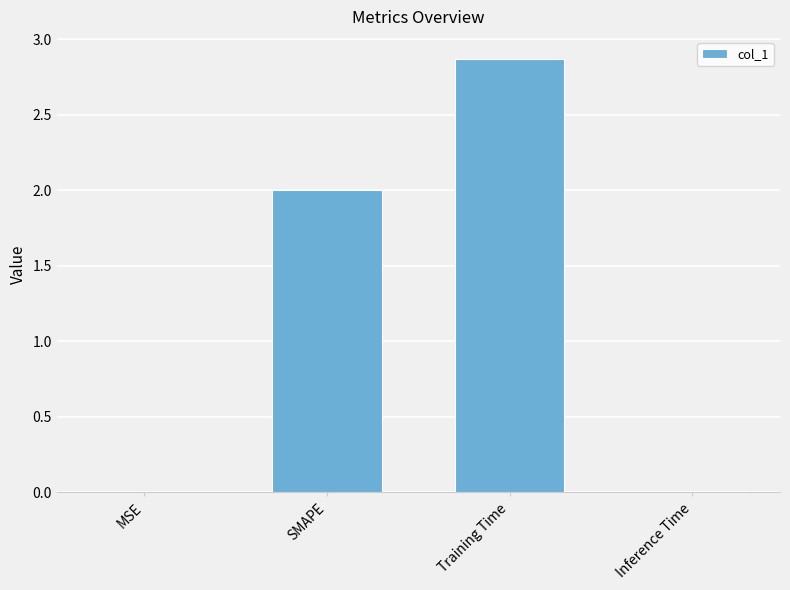

The chart shows a value of 0.9 at SMAPE. True or false?

False